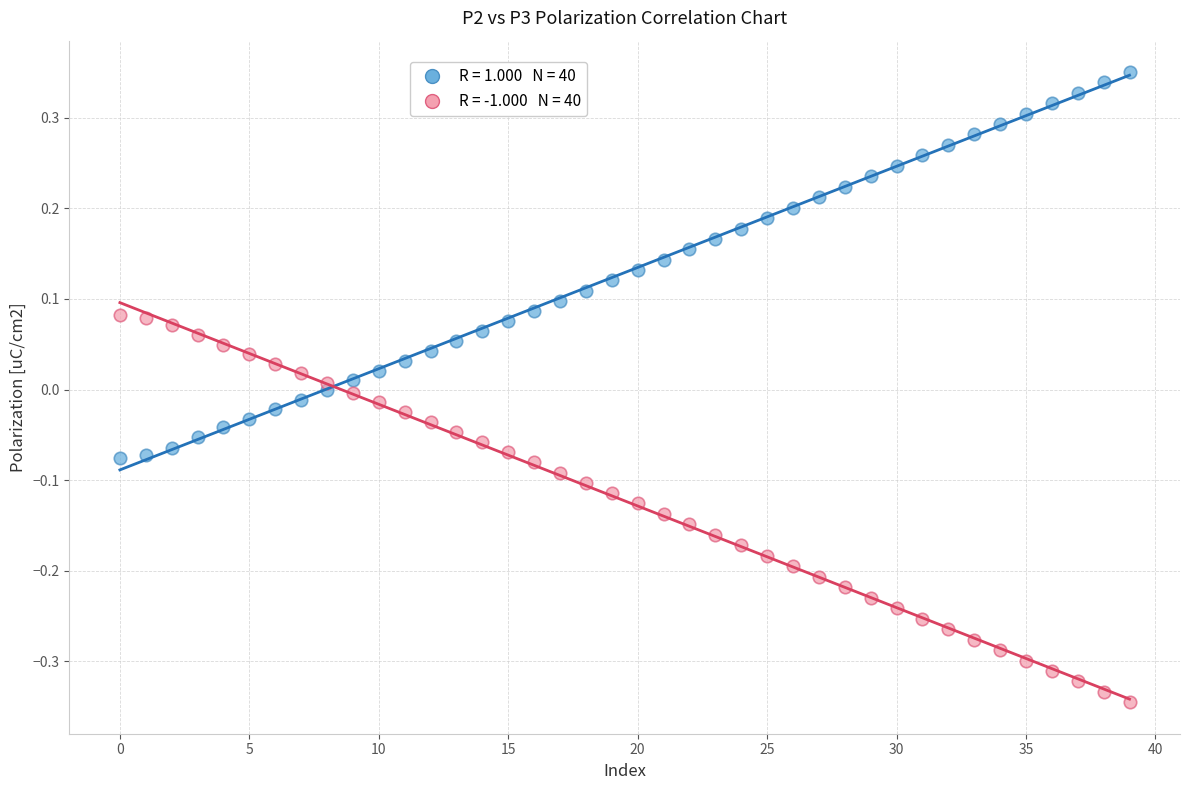

Across all data points, what is the range of Y values (max minus min)?

0.7